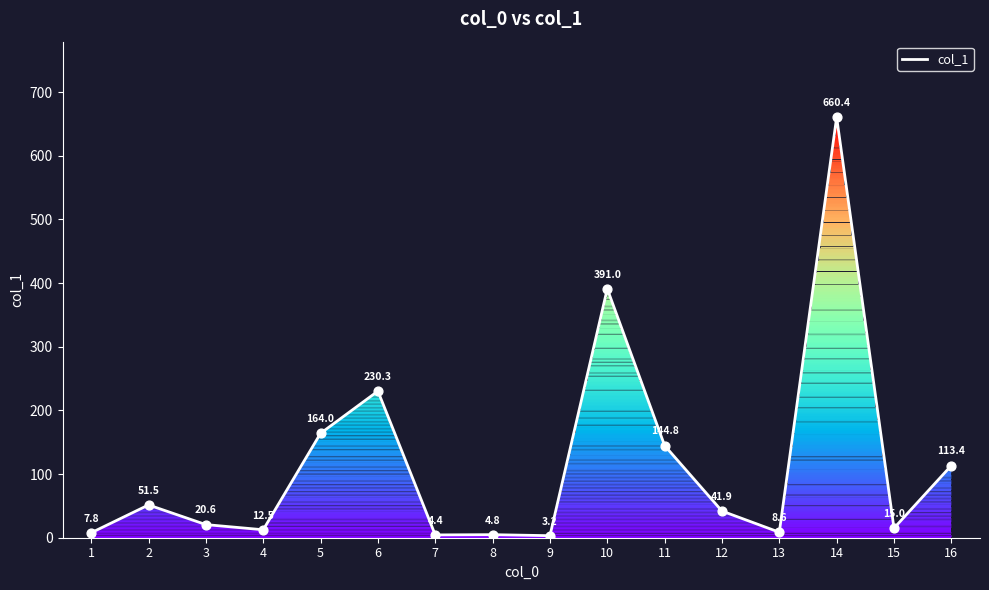

Which has a higher value, 15 or 14?

14